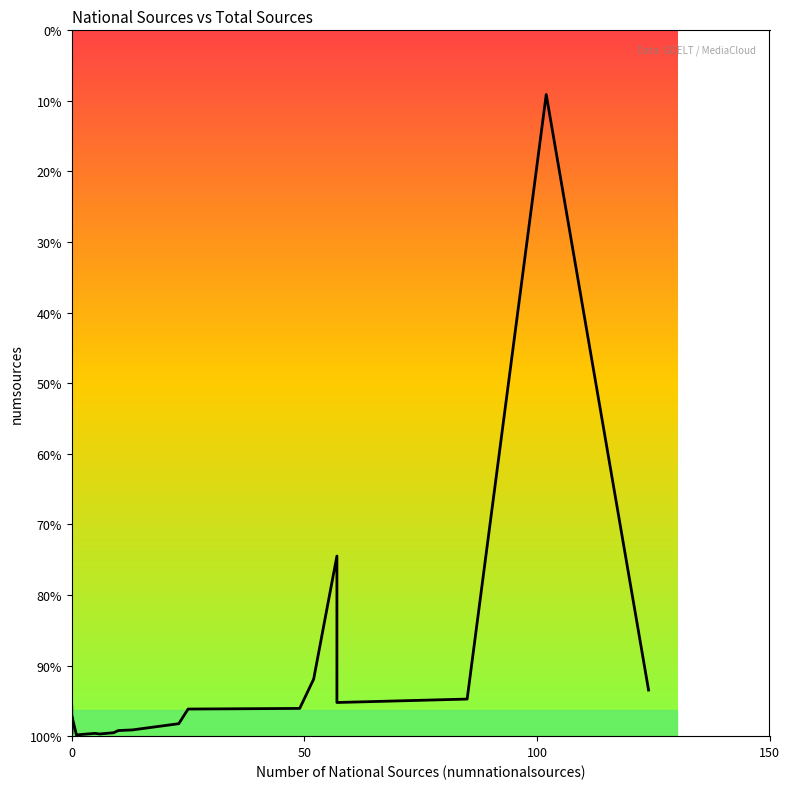

What is the label of the 5th point from the left?

4